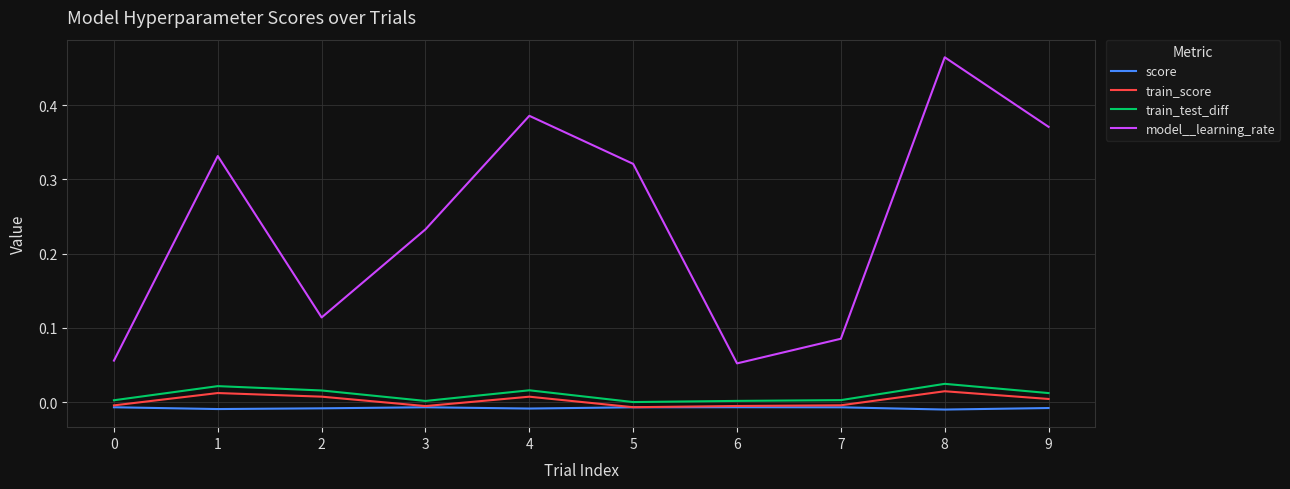

At how many categories does at least one series exceed 0?

10